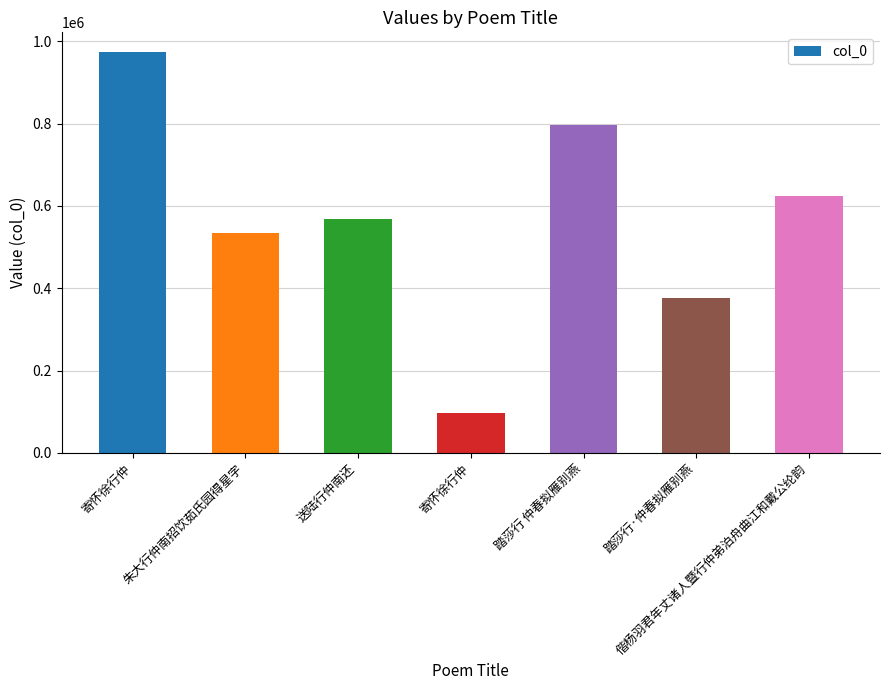

What is the minimum value shown in the chart?

96340